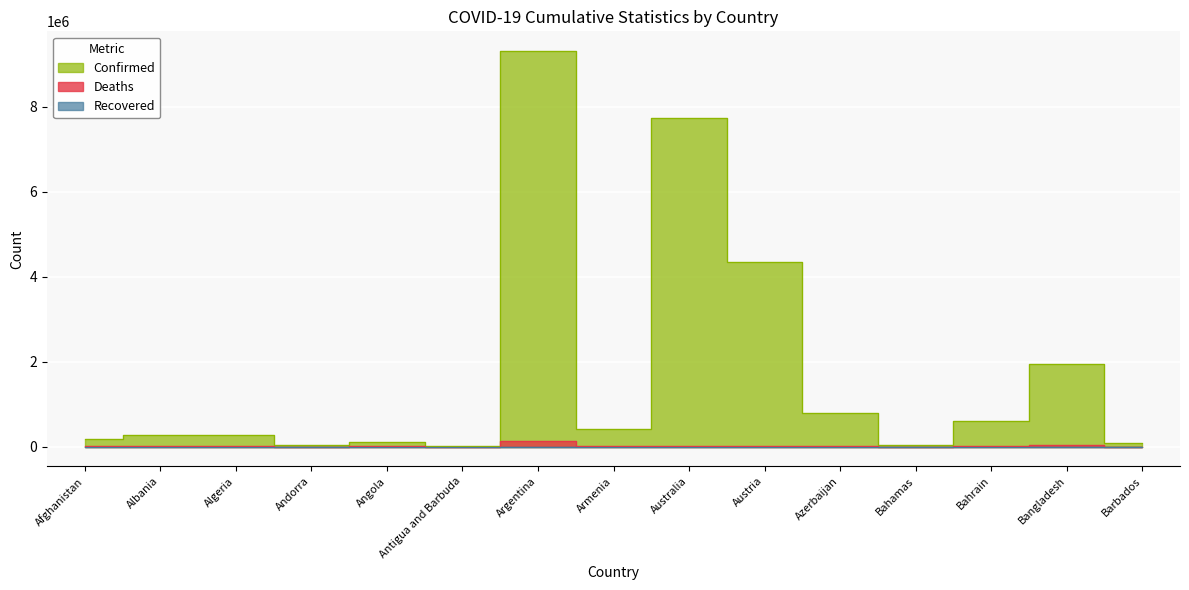

What is the maximum value shown in the chart?

9313453